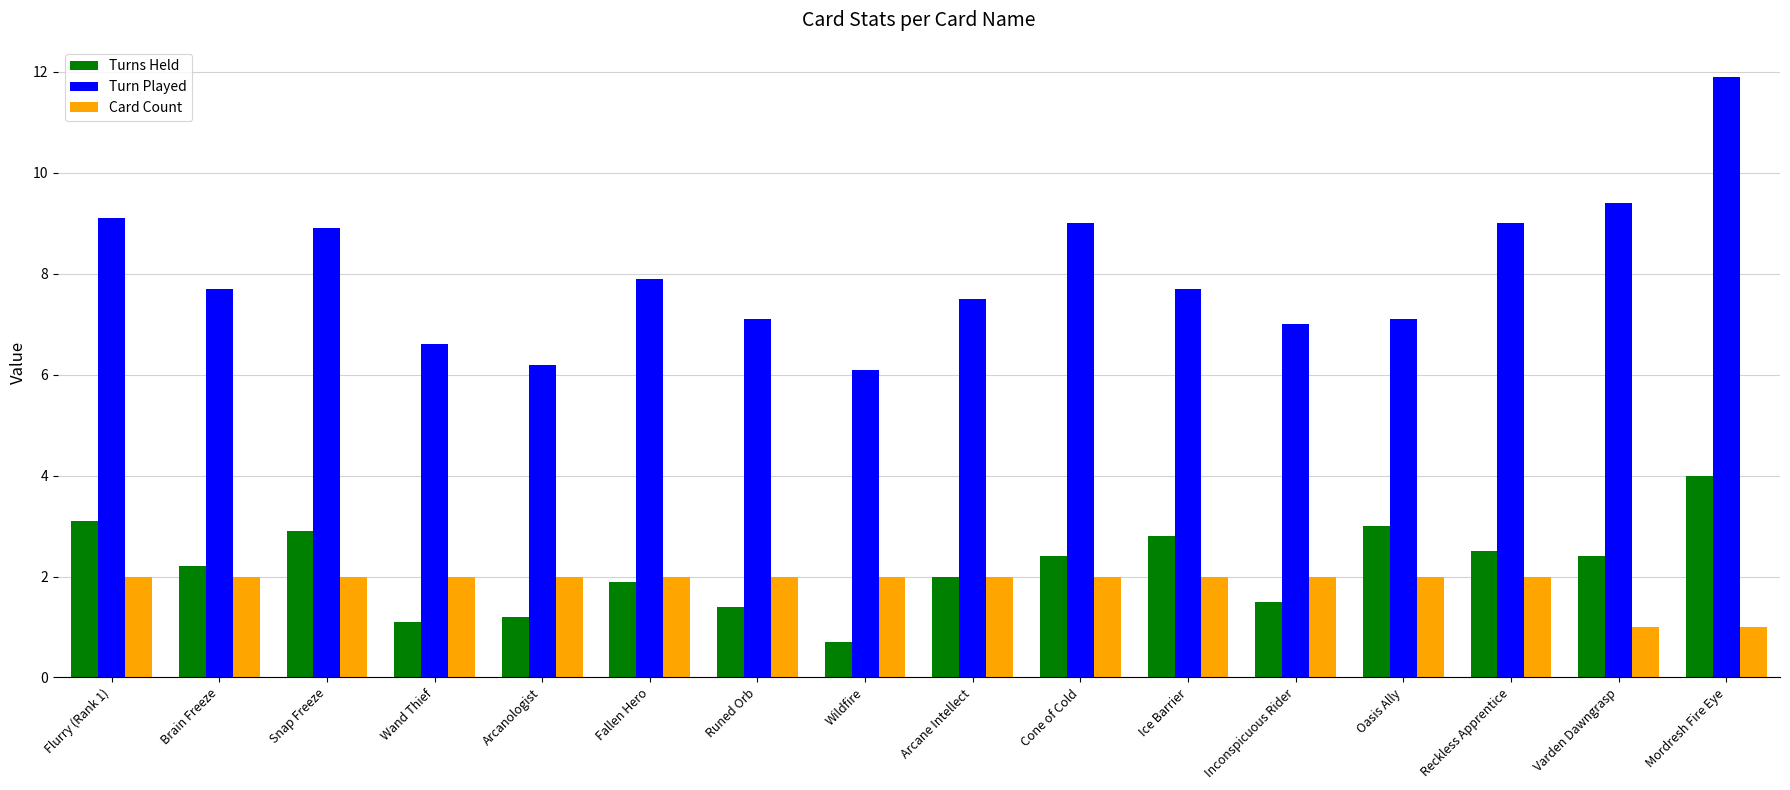

How many categories are shown in the chart?

16